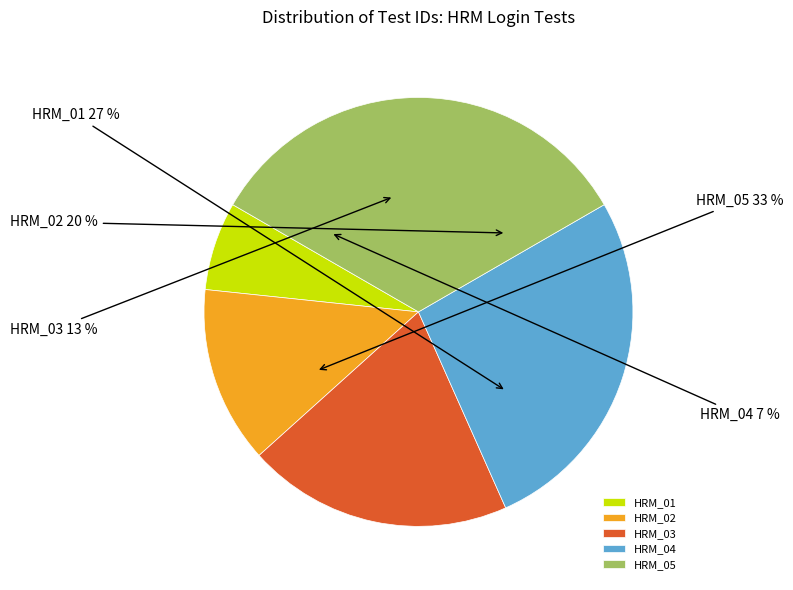

The HRM_05 slice represents 33% of the pie. True or false?

True